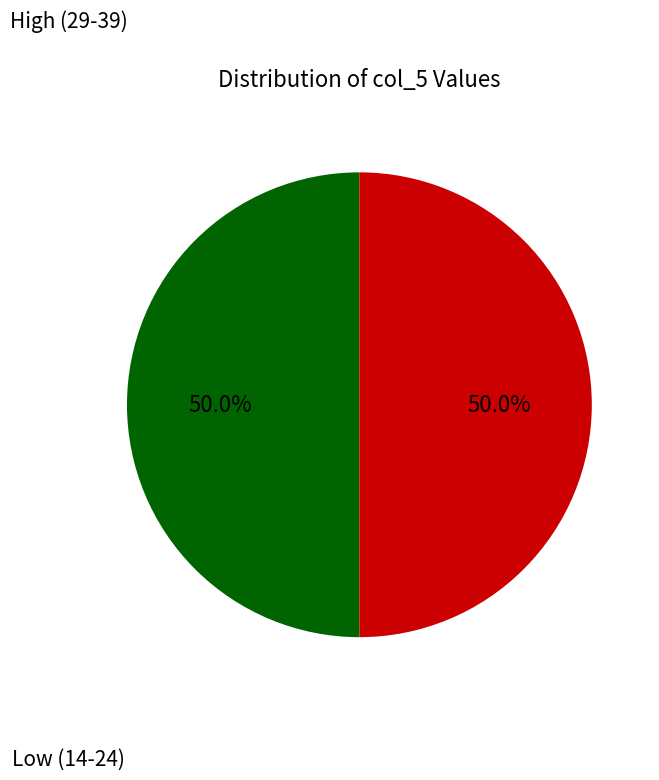

How many slices are in this pie chart?

2